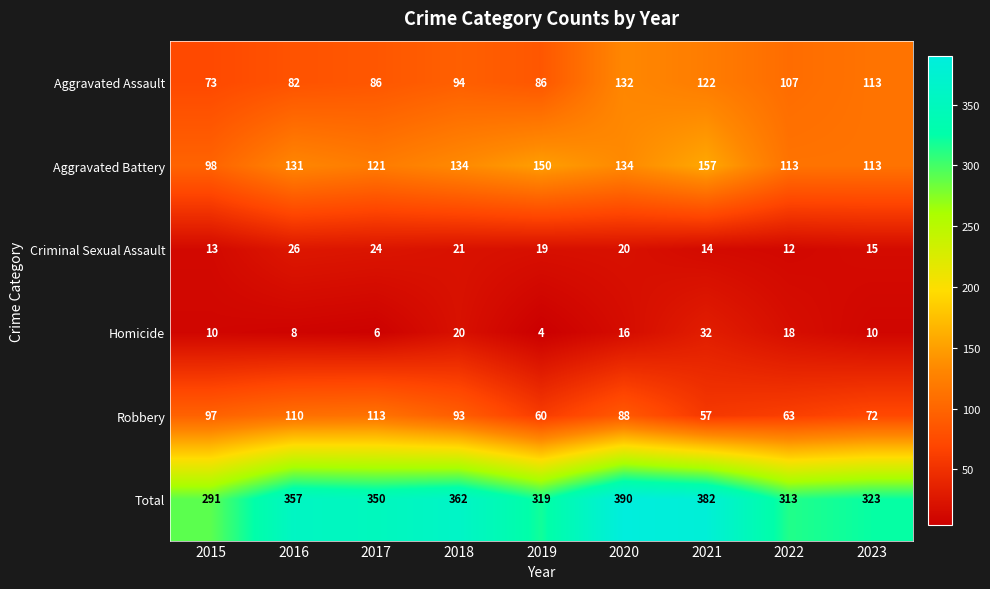

Where is Aggravated Battery nearest to the value 127?

2016